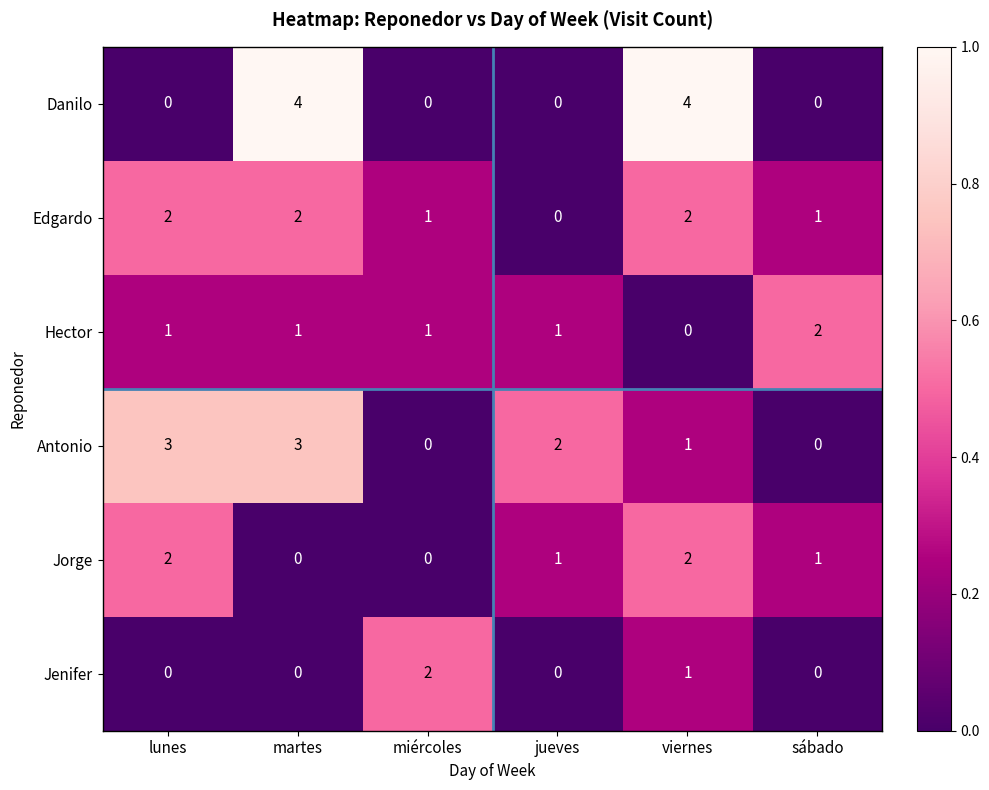

The Danilo series shows -2 at miércoles. True or false?

False